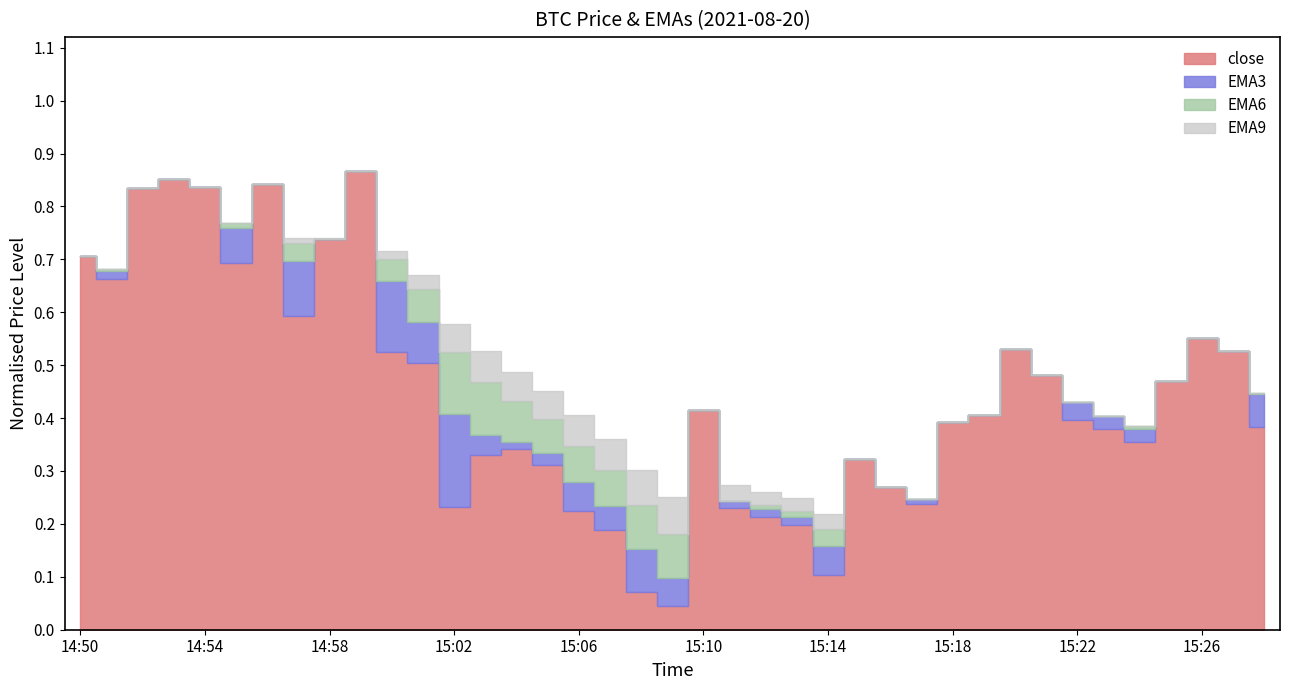

Rank the categories by close value from highest to lowest.

14:59, 14:53, 14:56, 14:54, 14:52, 14:58, 14:50, 14:55, 14:51, 14:57, 15:26, 15:20, 15:27, 15:00, 15:01, 15:21, 15:25, 15:10, 15:19, 15:22, 15:18, 15:28, 15:23, 15:24, 15:04, 15:03, 15:15, 15:05, 15:16, 15:17, 15:02, 15:11, 15:06, 15:12, 15:13, 15:07, 15:14, 15:08, 15:09